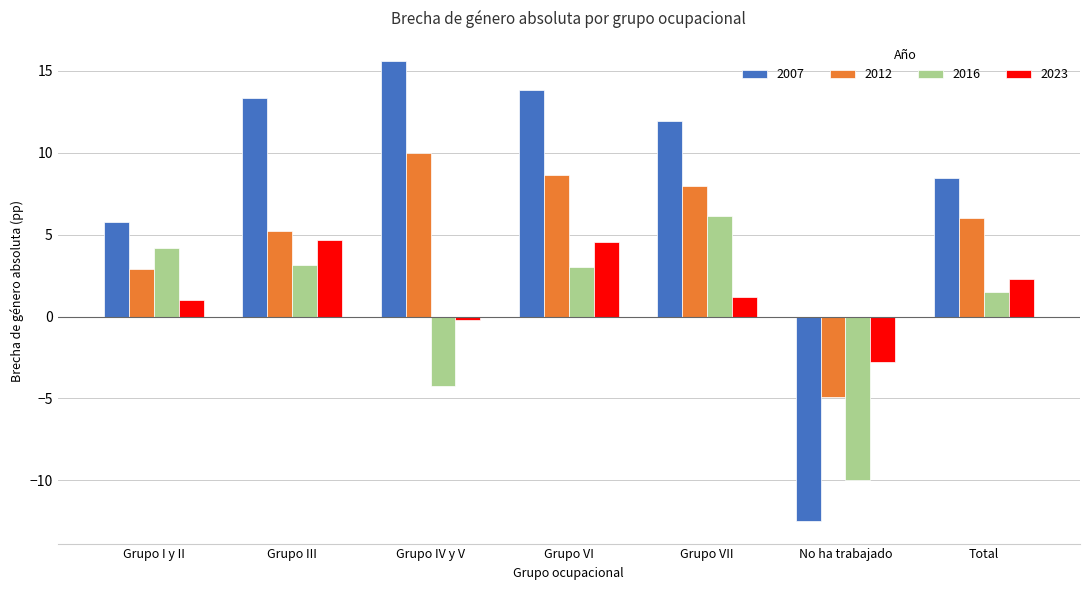

The value of 2016 at No ha trabajado is -10.0. True or false?

True